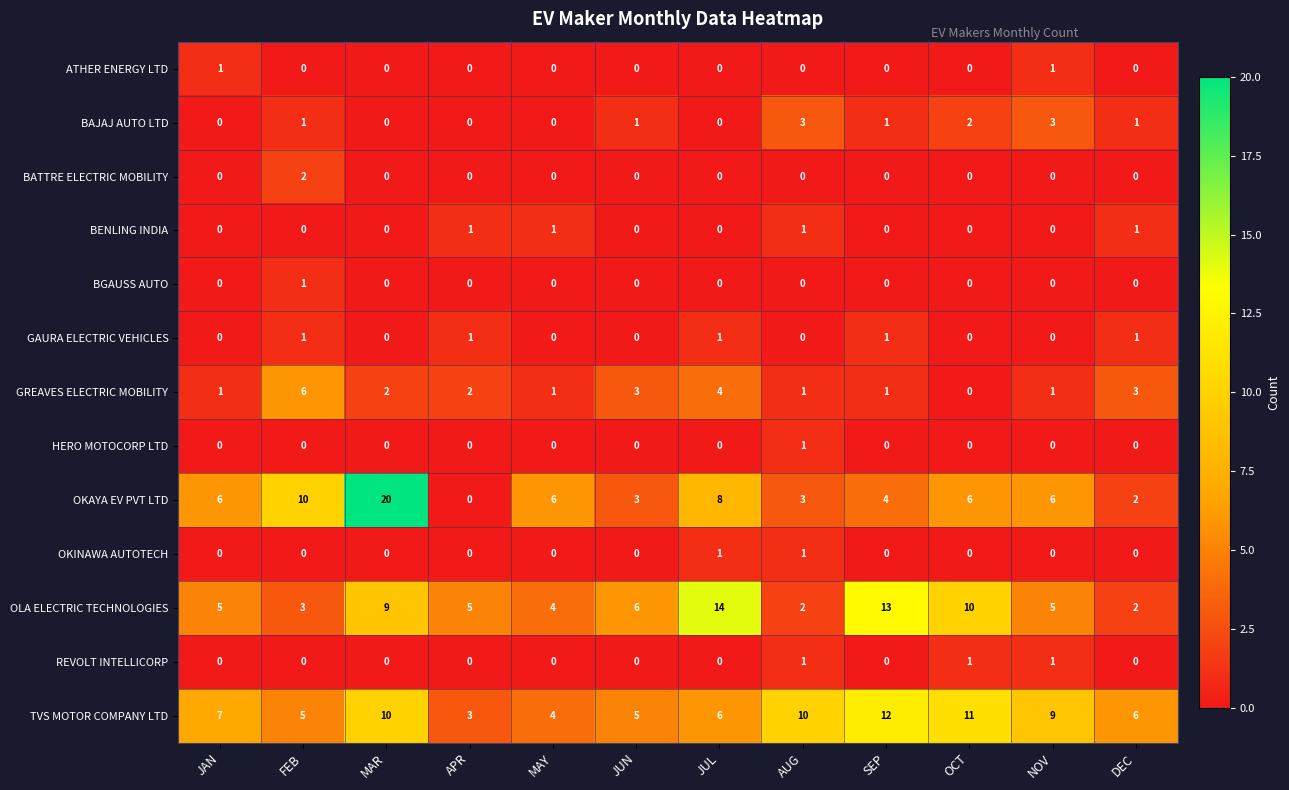

True or false: GAURA ELECTRIC VEHICLES has a value of 1 at APR.

True